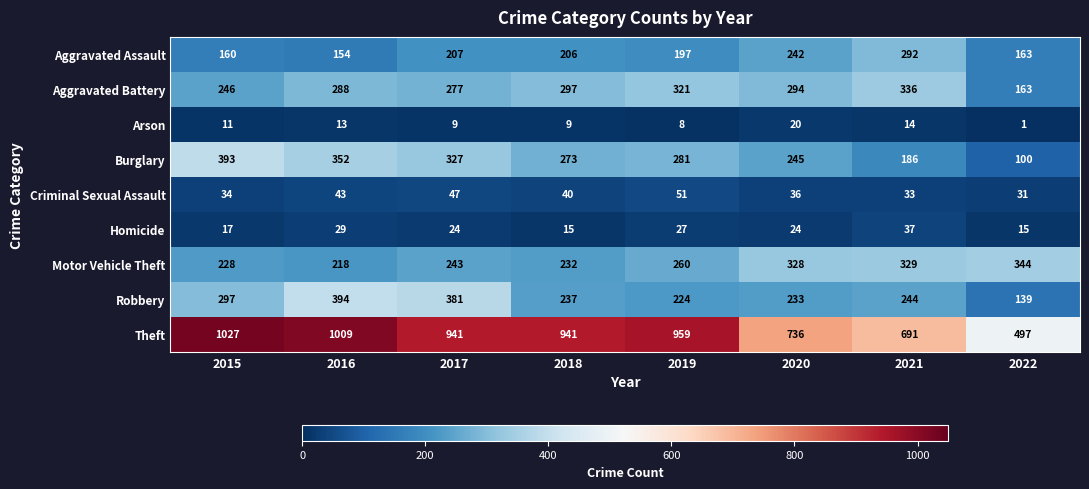

Is it true that Arson equals 11 at 2019?

False